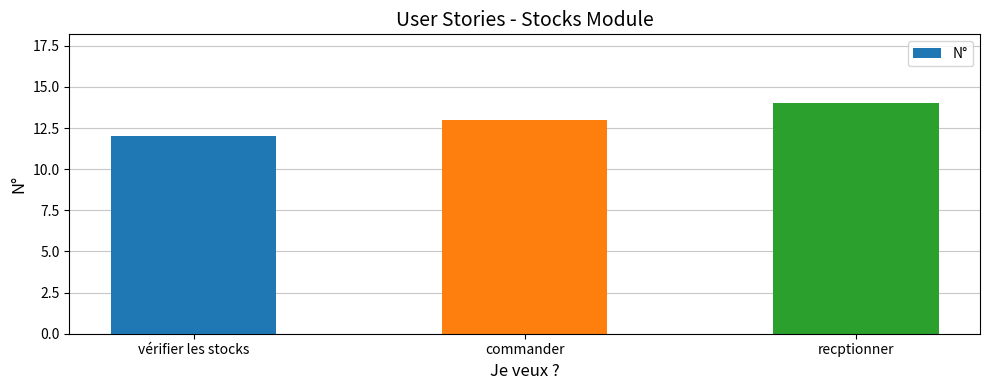

What is the smallest value displayed?

12